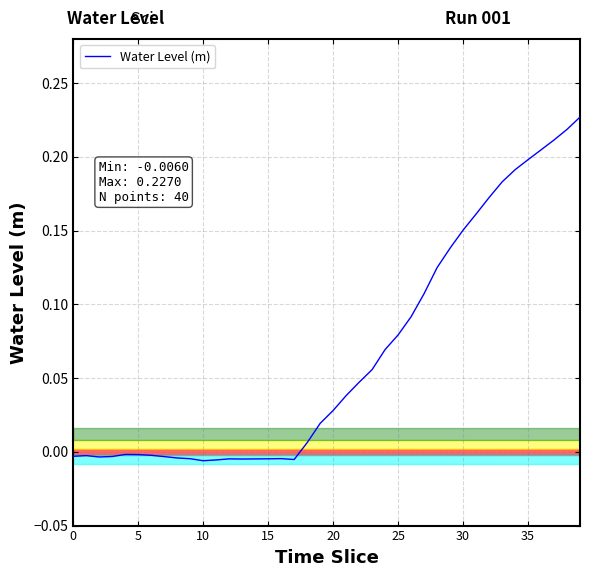

How many values are below 0?

18